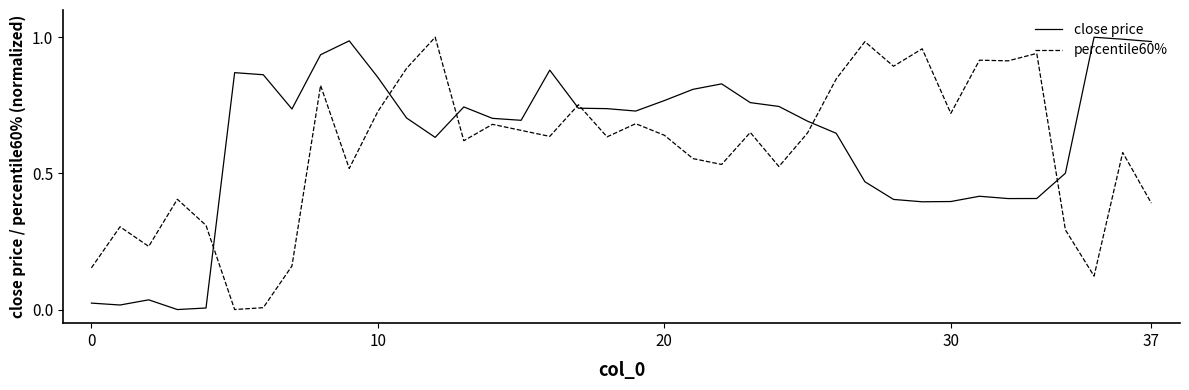

Which series ends up on top after the final intersection of close price and percentile60%?

close price